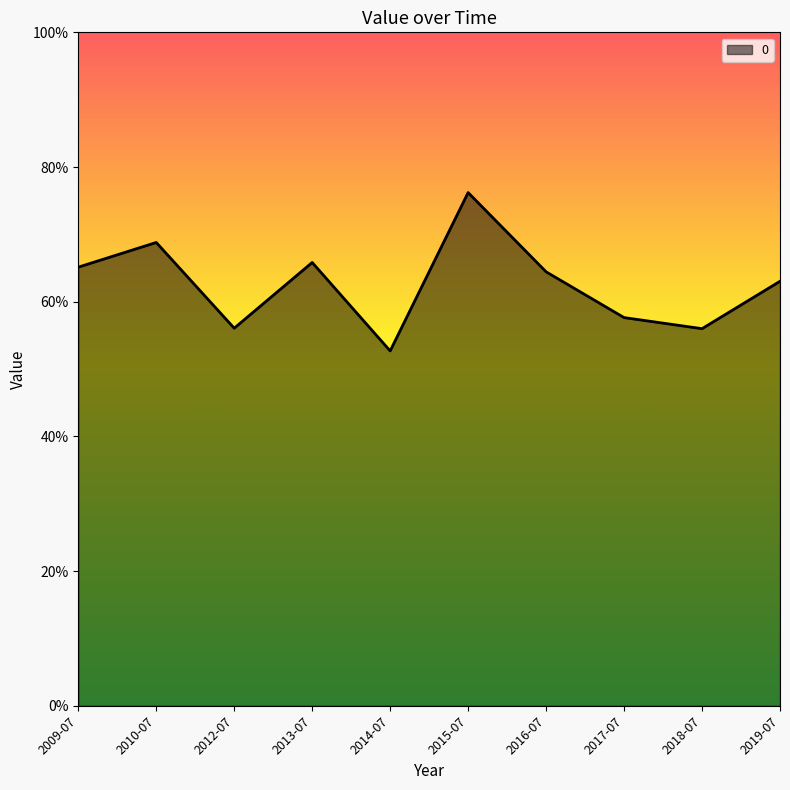

At which label is the value closest to 0?

2014-07